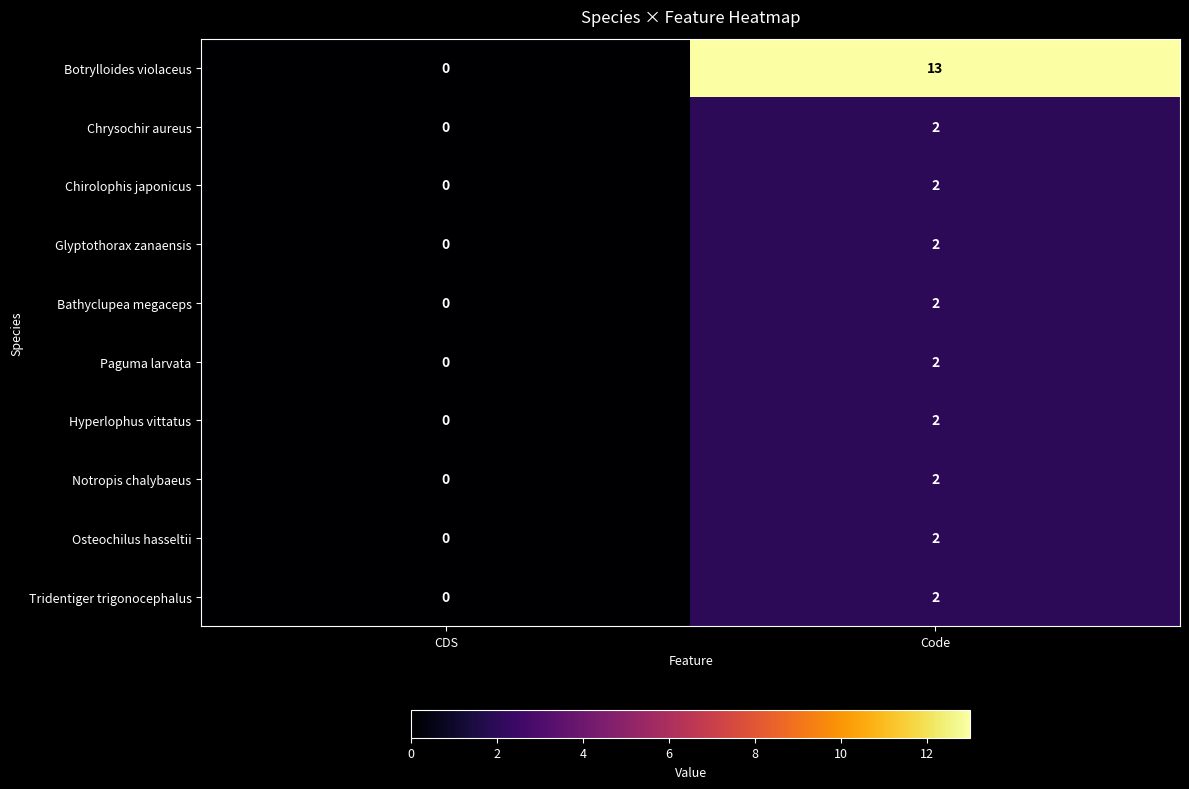

At which label is Paguma larvata closest to 1?

CDS